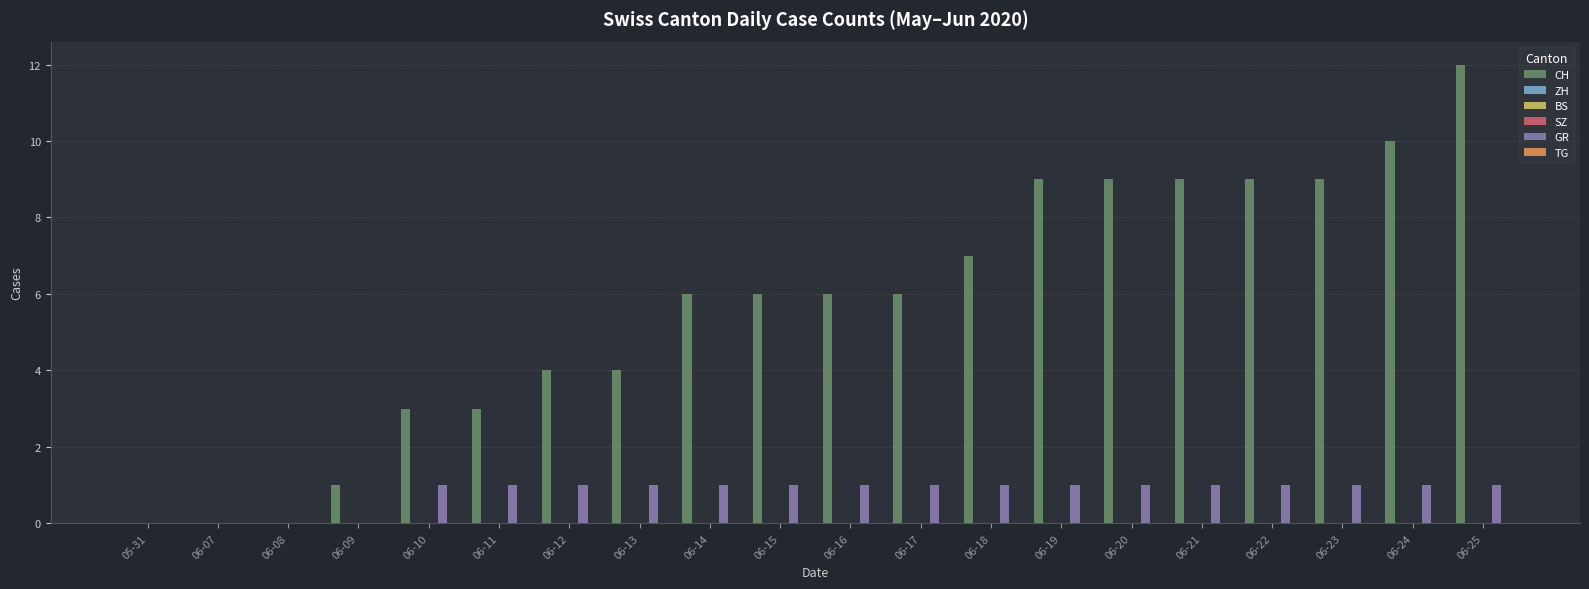

Reading left to right, list all the values displayed in this chart.

CH: 0	0	0	1	3	3	4	4	6	6	6	6	7	9	9	9	9	9	10	12
ZH: 0	0	0	0	0	0	0	0	0	0	0	0	0	0	0	0	0	0	0	0
BS: 0	0	0	0	0	0	0	0	0	0	0	0	0	0	0	0	0	0	0	0
SZ: 0	0	0	0	0	0	0	0	0	0	0	0	0	0	0	0	0	0	0	0
GR: 0	0	0	0	1	1	1	1	1	1	1	1	1	1	1	1	1	1	1	1
TG: 0	0	0	0	0	0	0	0	0	0	0	0	0	0	0	0	0	0	0	0